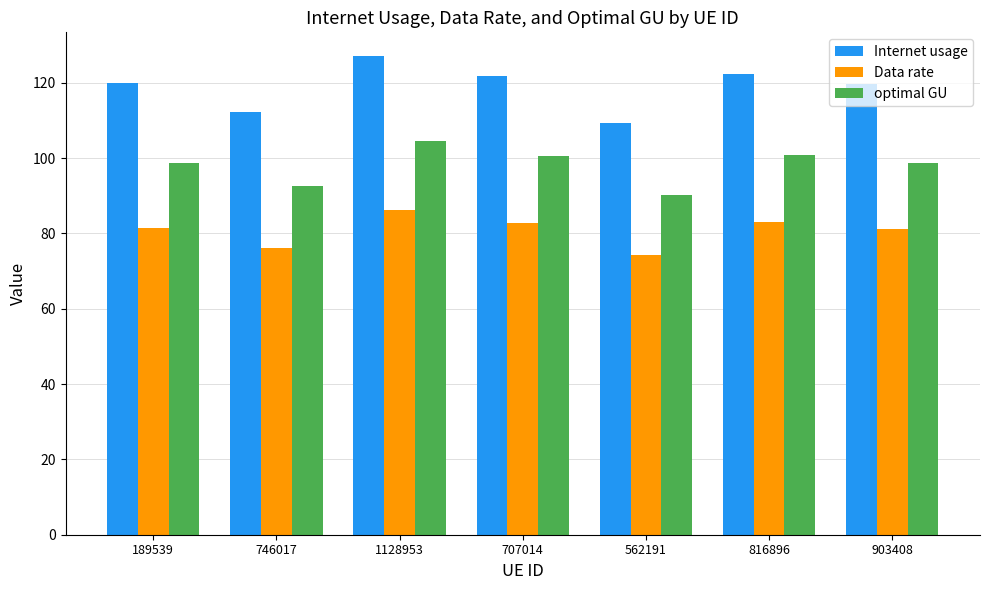

What is the sum of the Internet usage values at 707014 and 903408?

241.5